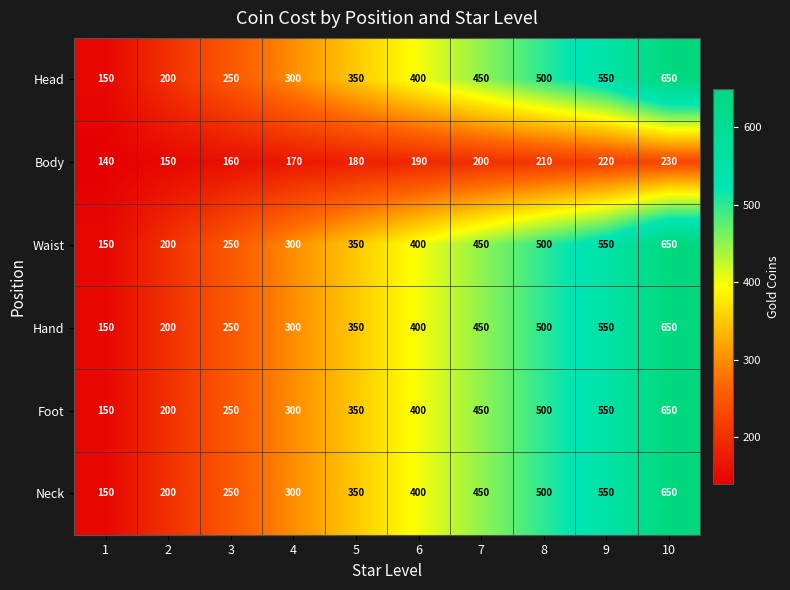

List the labels in order of Waist value, largest first.

10, 9, 8, 7, 6, 5, 4, 3, 2, 1